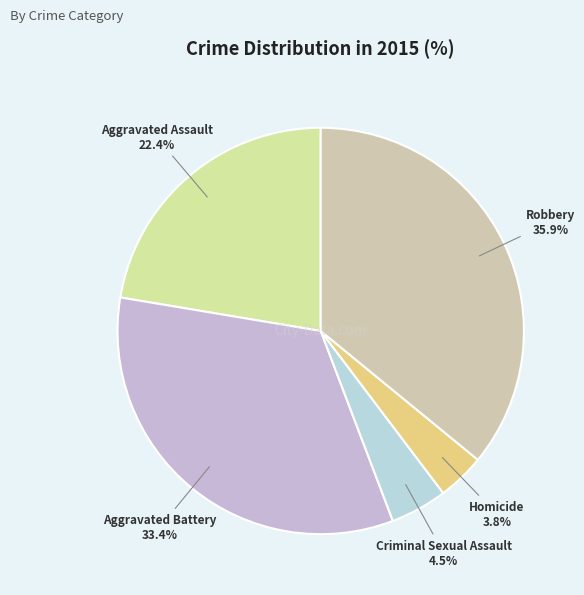

To the nearest percent, what is the difference between the largest and smallest slice percentages?

32%